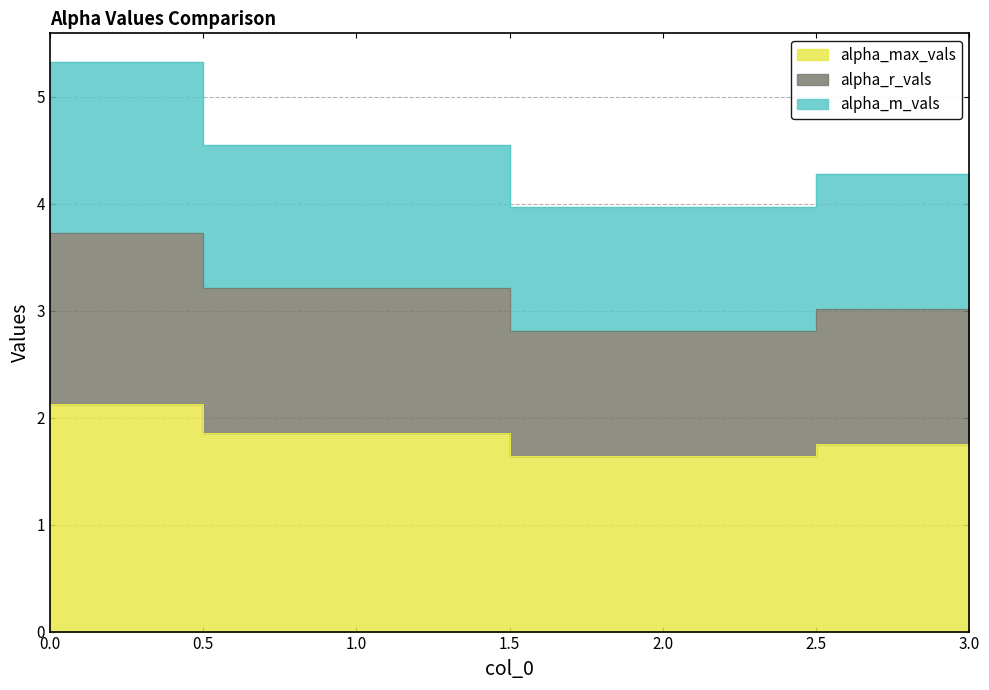

What is the difference between the maximum and minimum values in the alpha_max_vals series?

0.5